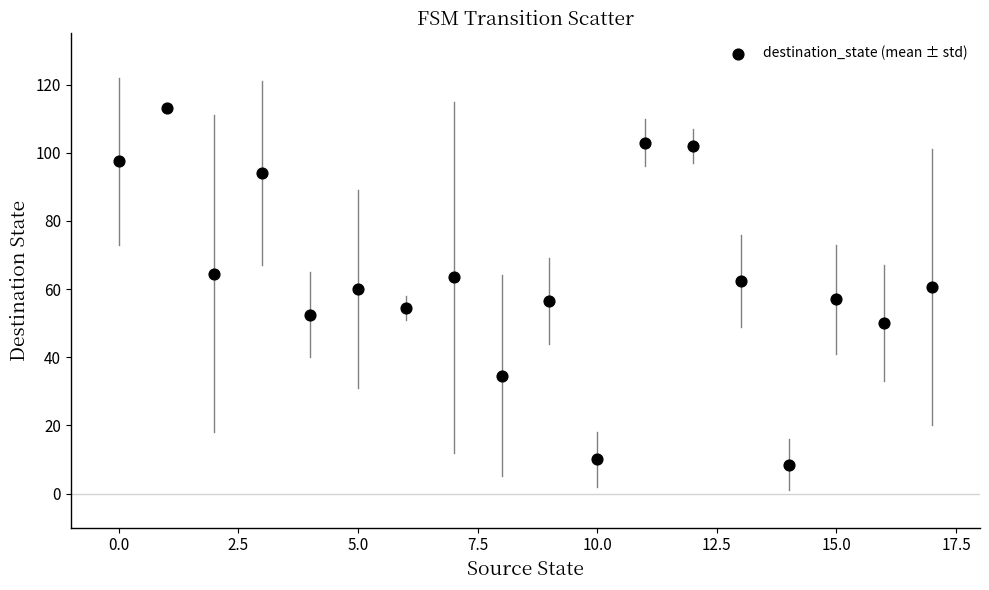

What is the range of Y values (max minus min)?

104.5